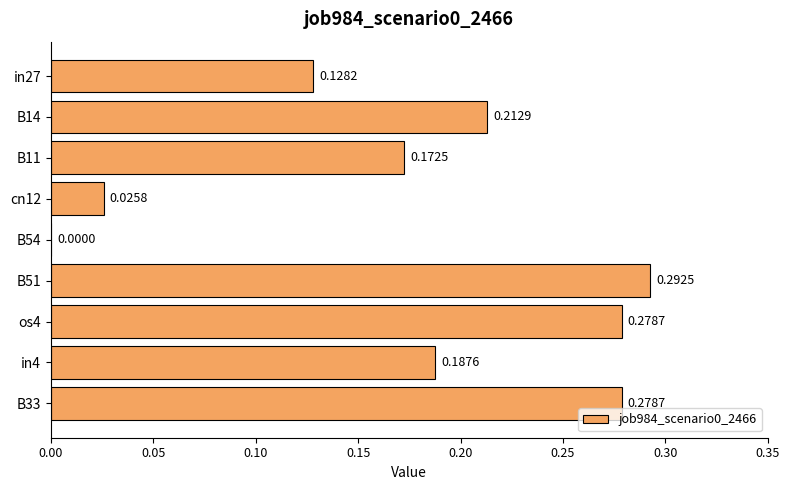

What is the sum of the values at B51 and in27?

0.4